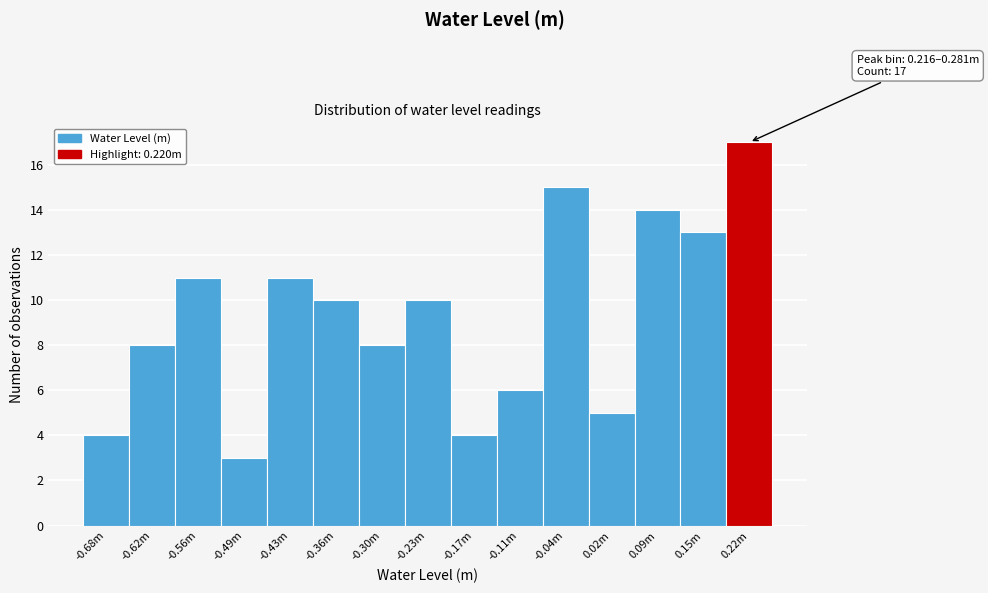

Reading right to left, transcribe all the data shown in this chart.

17	13	14	5	15	6	4	10	8	10	11	3	11	8	4